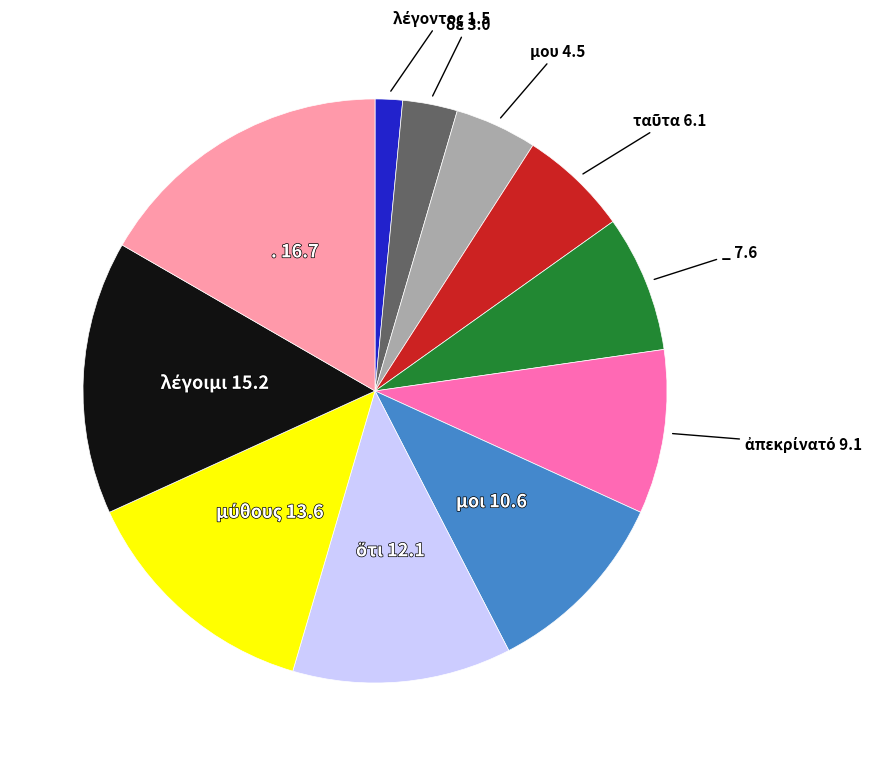

Is there any slice that represents more than half of the pie?

No